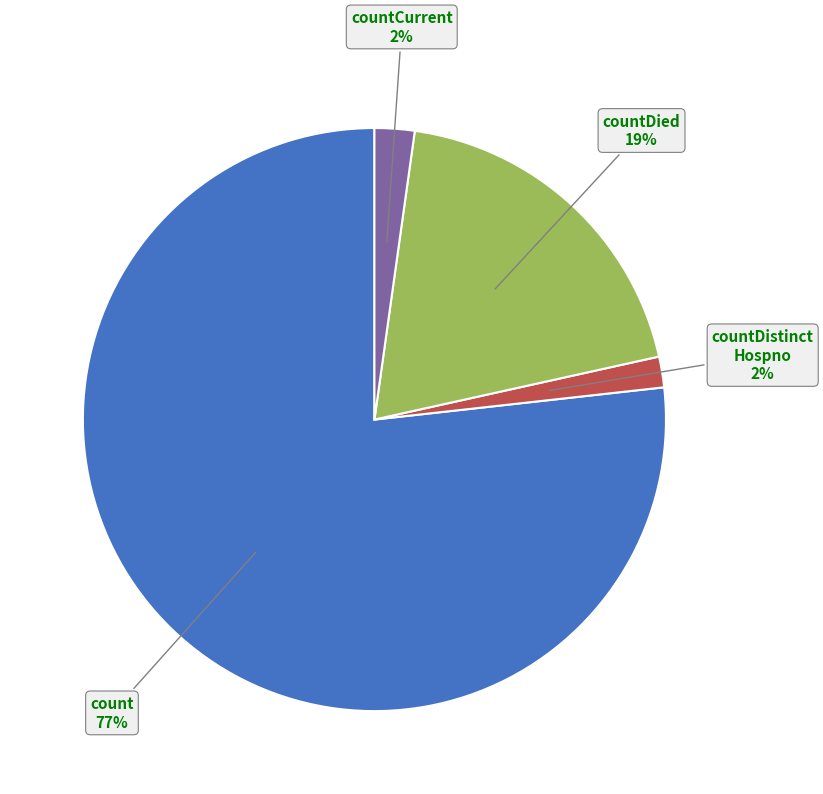

Which category has the biggest portion of the pie?

count